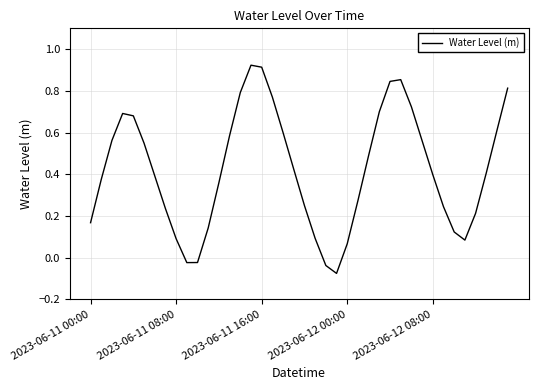

What is the difference between the maximum and minimum values?

1.0